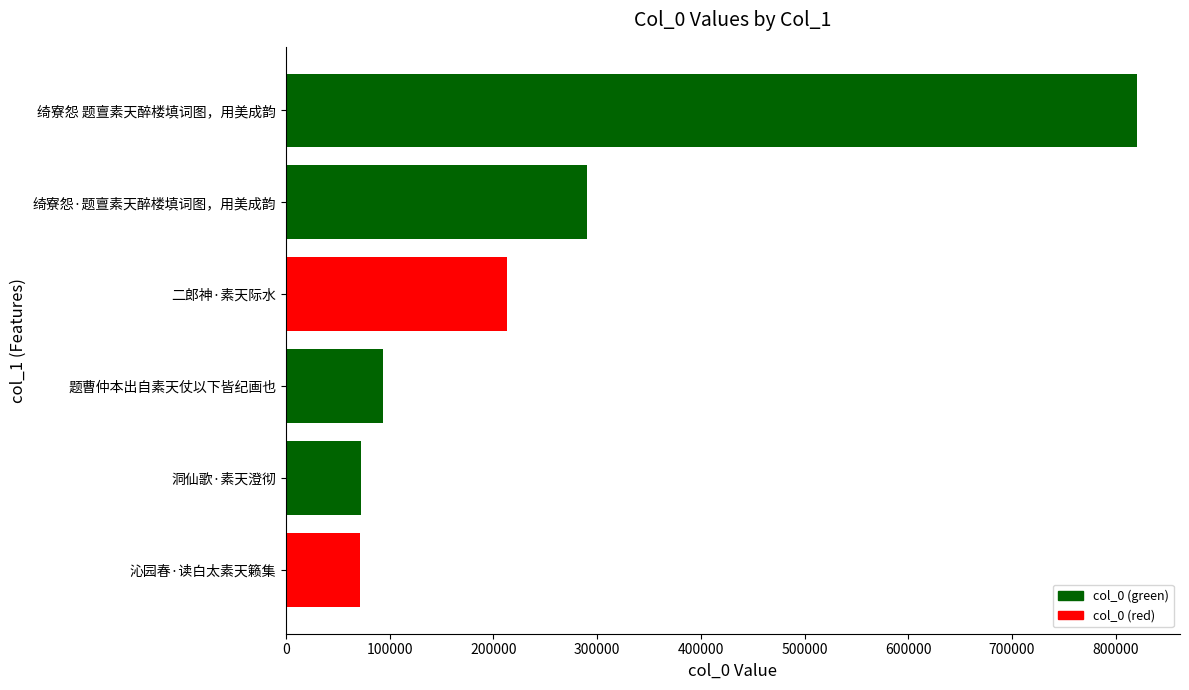

At which category does the chart reach its peak across all series?

绮寮怨 题亶素天醉楼填词图，用美成韵